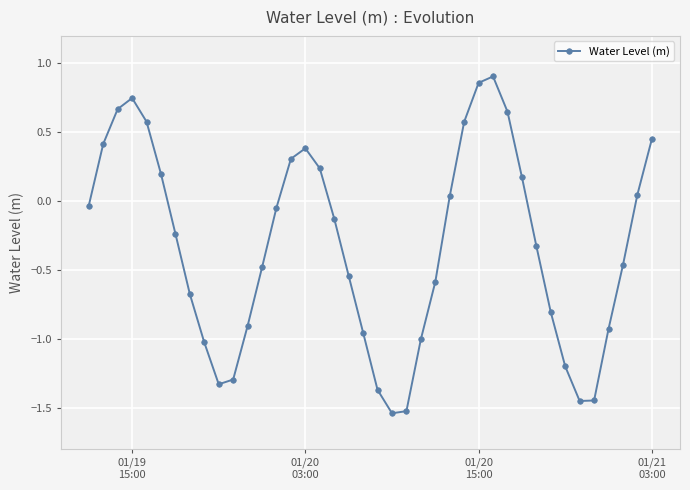

How many data points are above 0?

16